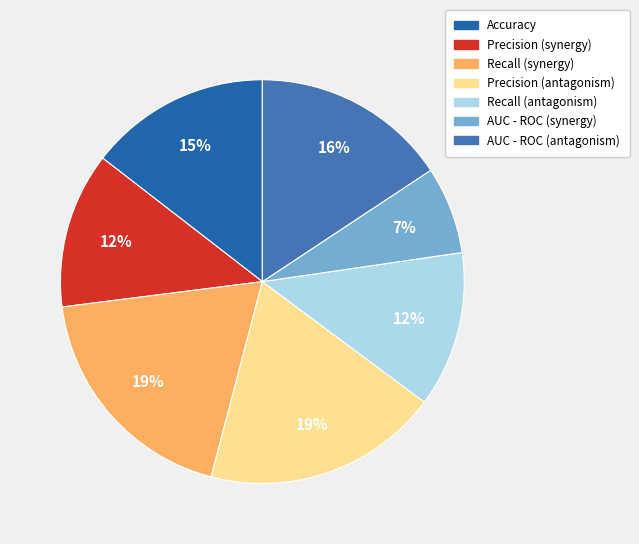

To the nearest percent, what percentage of the pie is Recall (synergy)?

19%